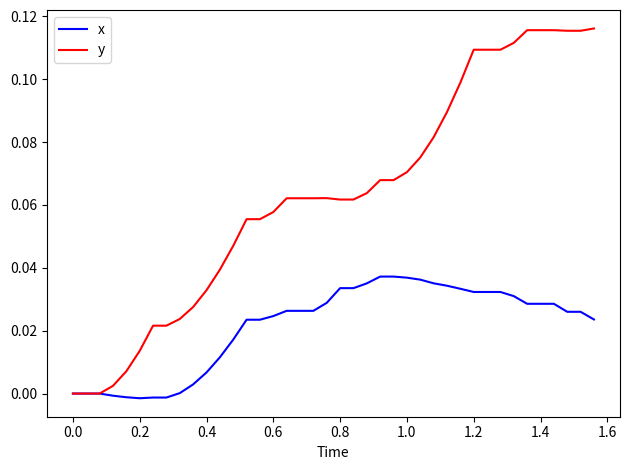

Is this an area chart (filled region under the line)?

No